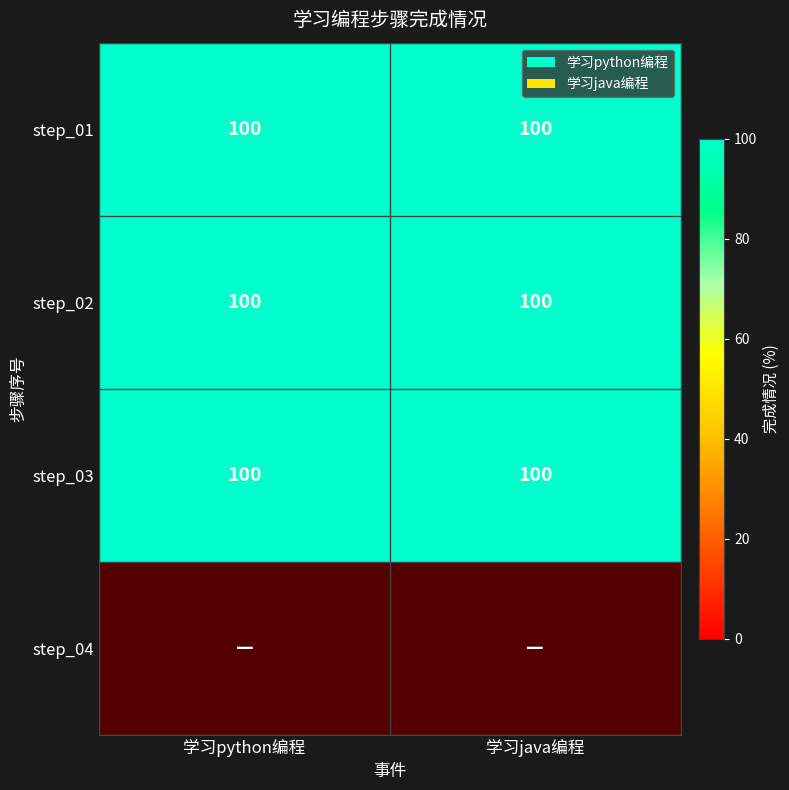

Rank the series by their maximum value, from lowest to highest.

学习python编程, 学习java编程